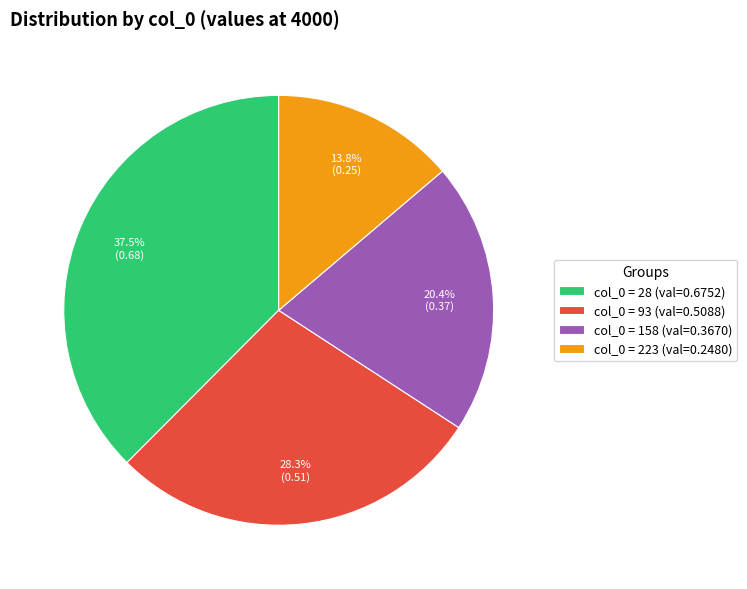

Is there any slice that represents more than half of the pie?

No